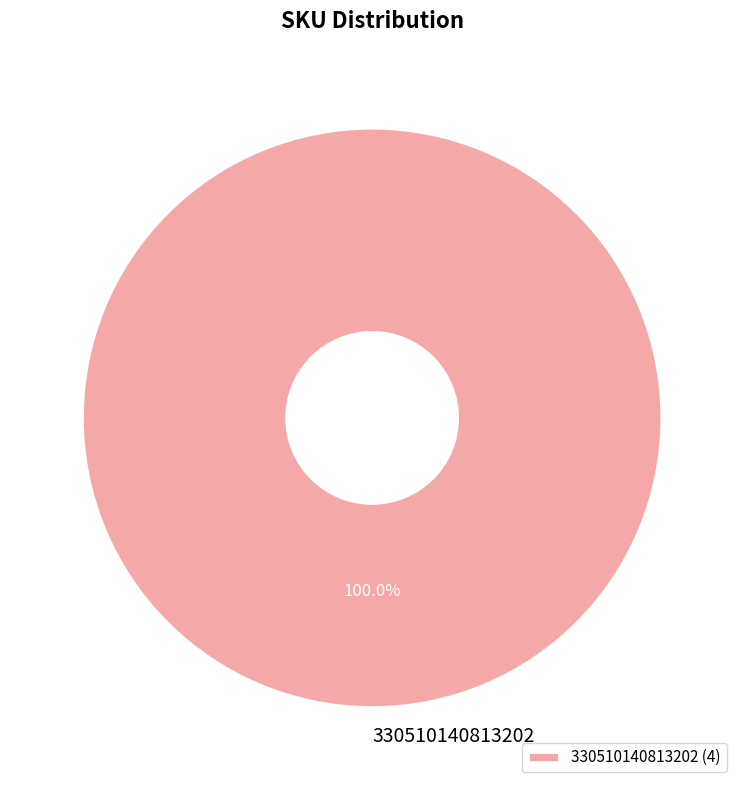

Is there any slice that represents more than half of the pie?

Yes